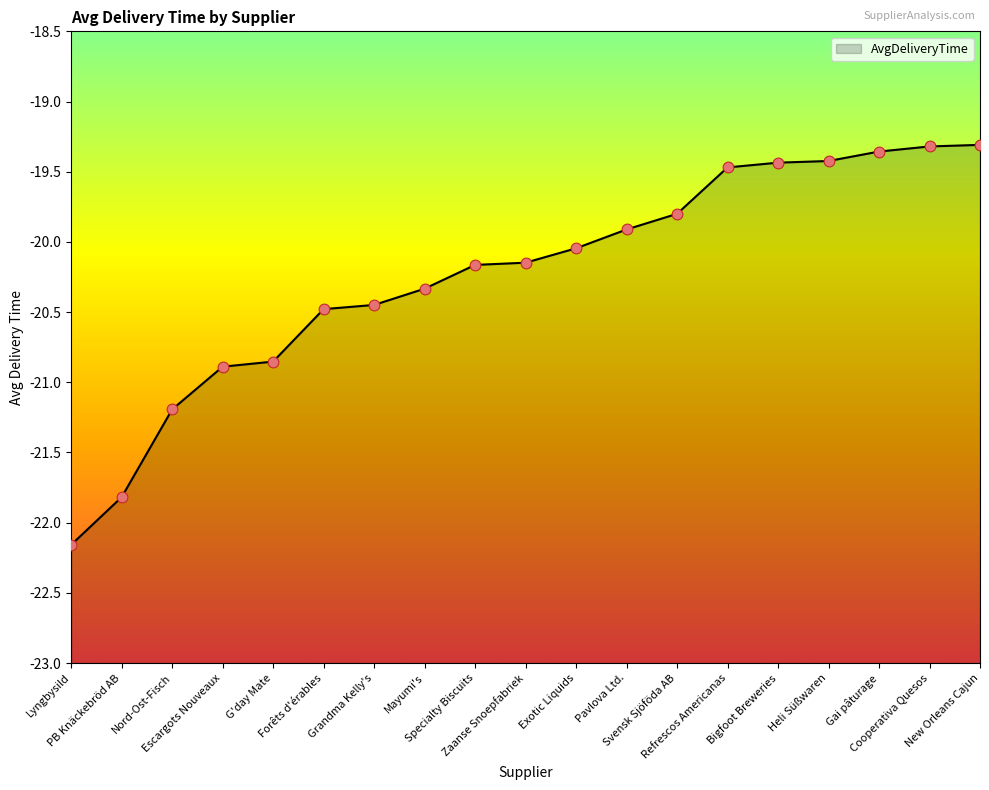

What is the change in value from Nord-Ost-Fisch to Specialty Biscuits?

+1.0